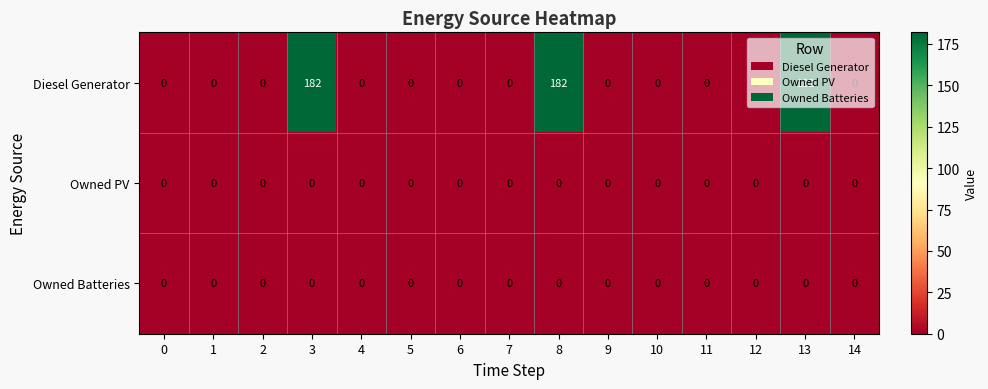

Between 3 and 6, which series saw the biggest shift?

Diesel Generator